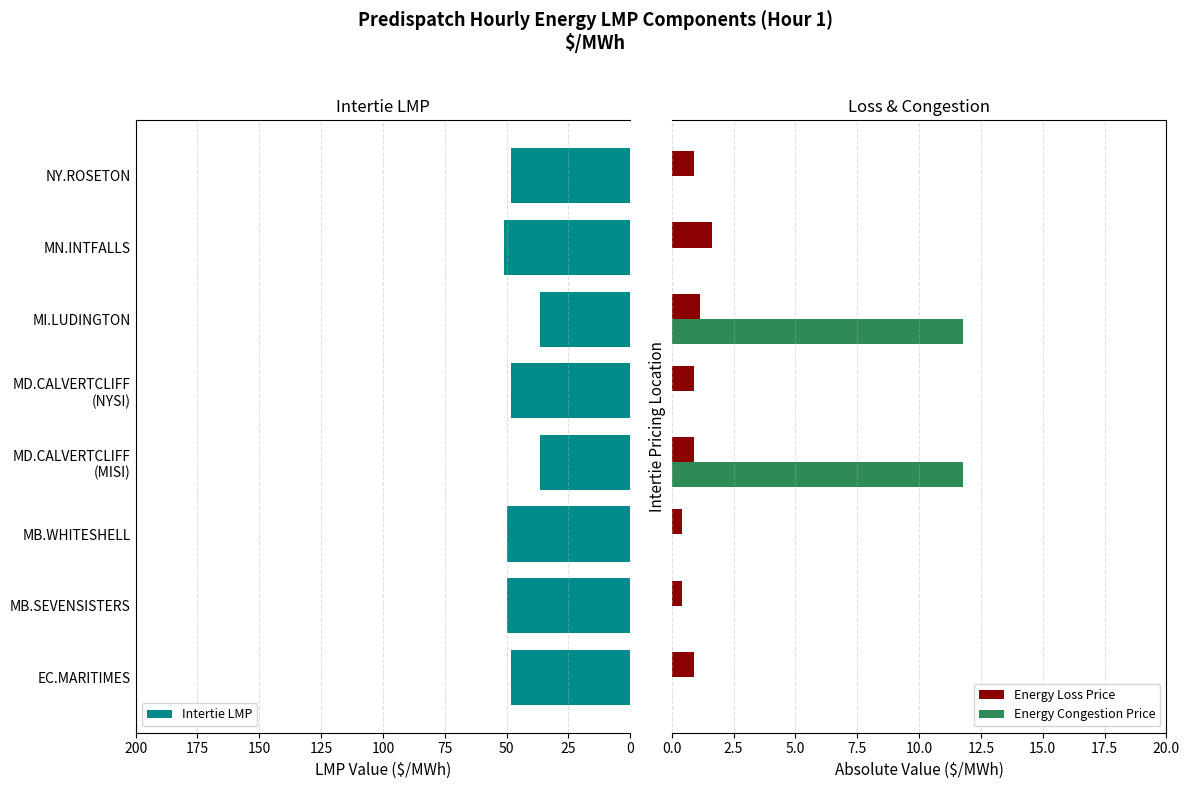

Which series has the widest spread of values?

Intertie LMP